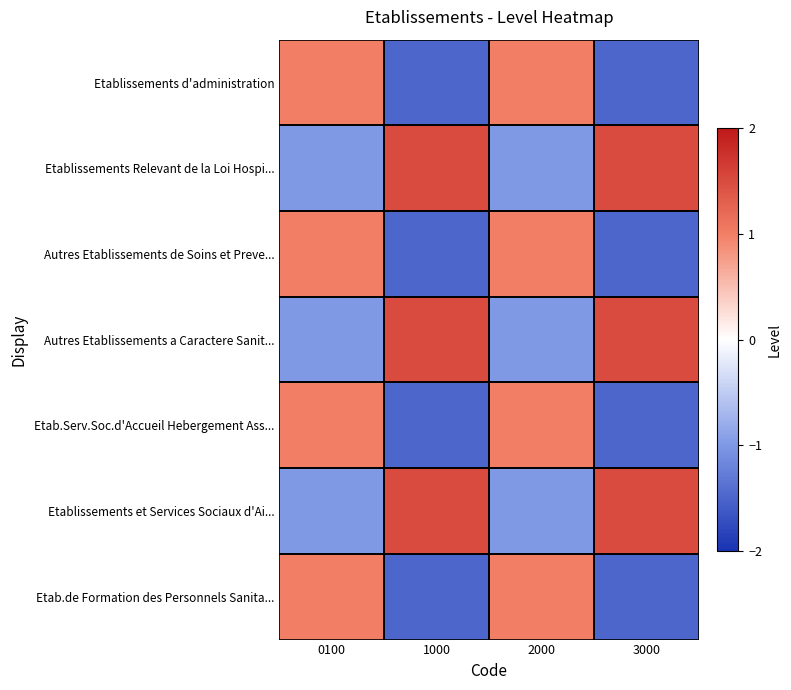

What is the total value across all series at 2000?

1.0